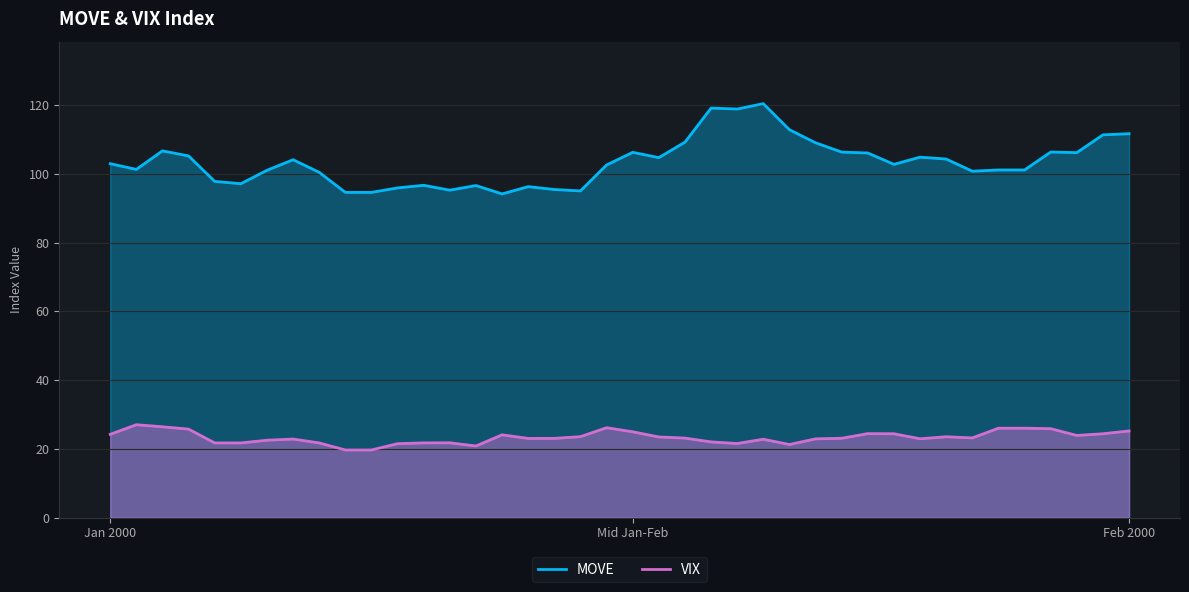

What is the total value across all series at 4?

119.5